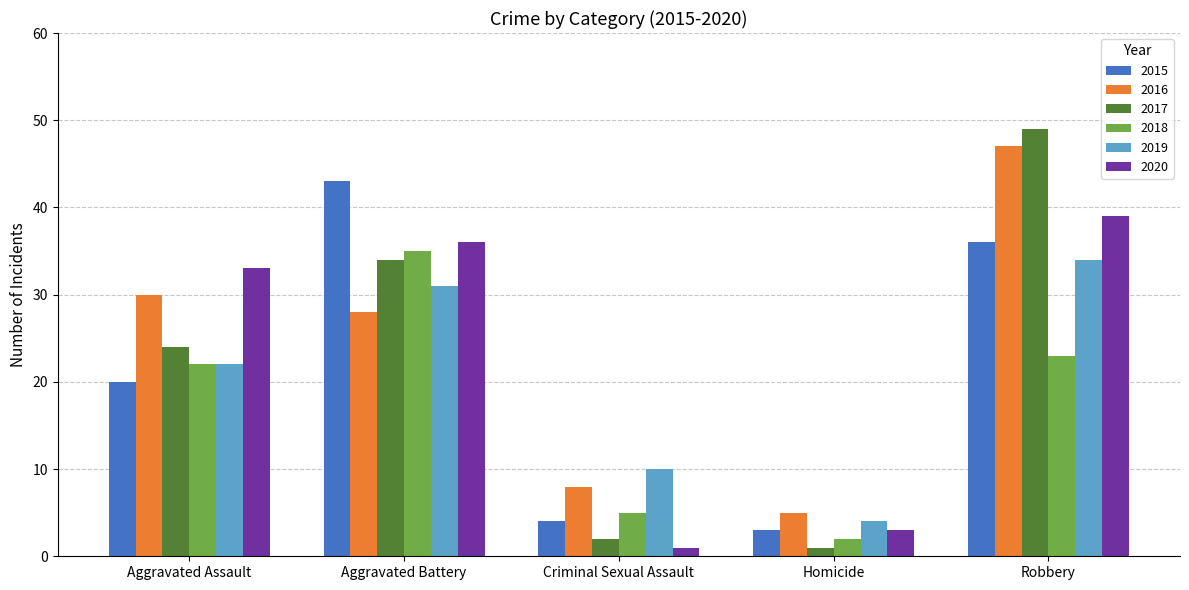

How many data points in 2020 are less than 33?

2